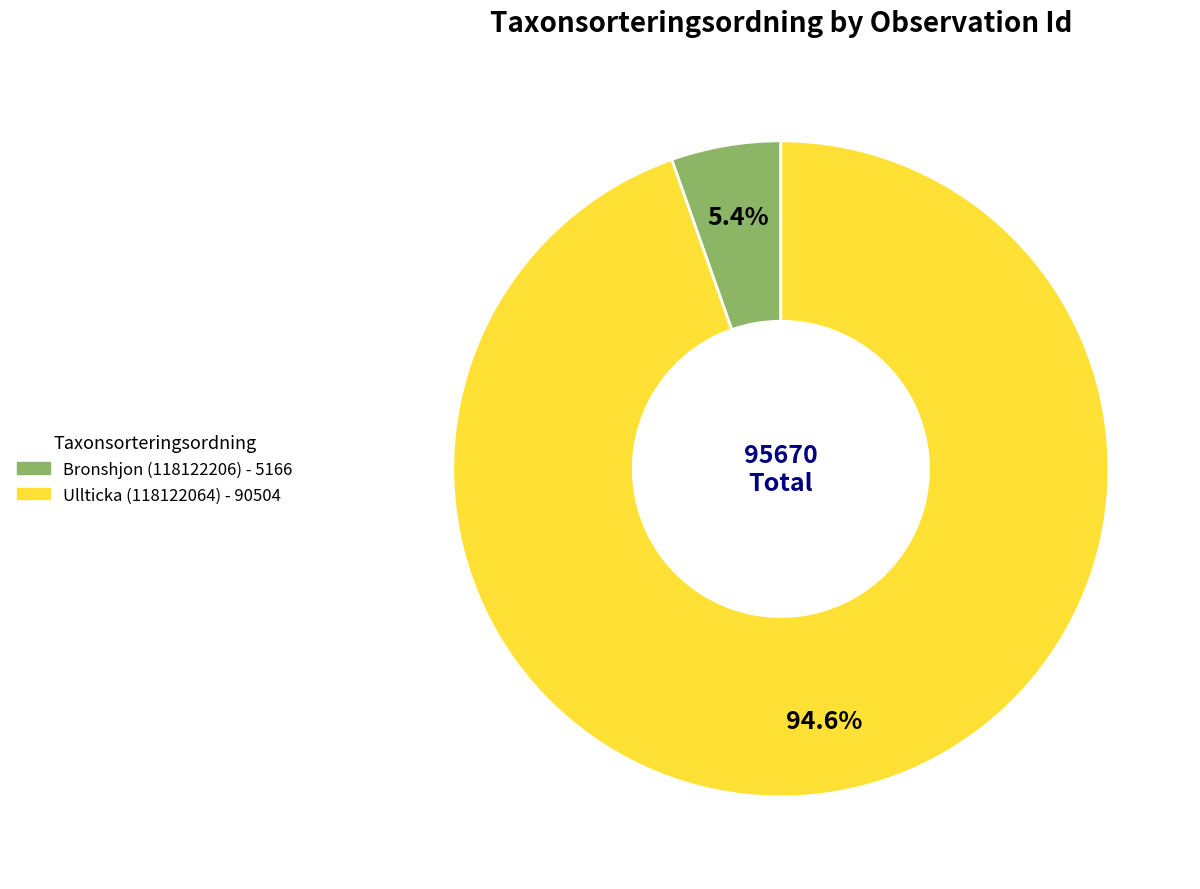

Is it true that Ullticka (118122064) is 99% of the pie?

False